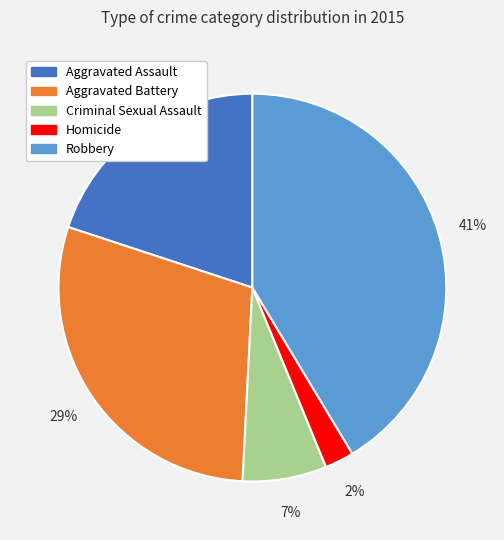

To the nearest percent, what is the difference between the largest and smallest slice percentages?

39%